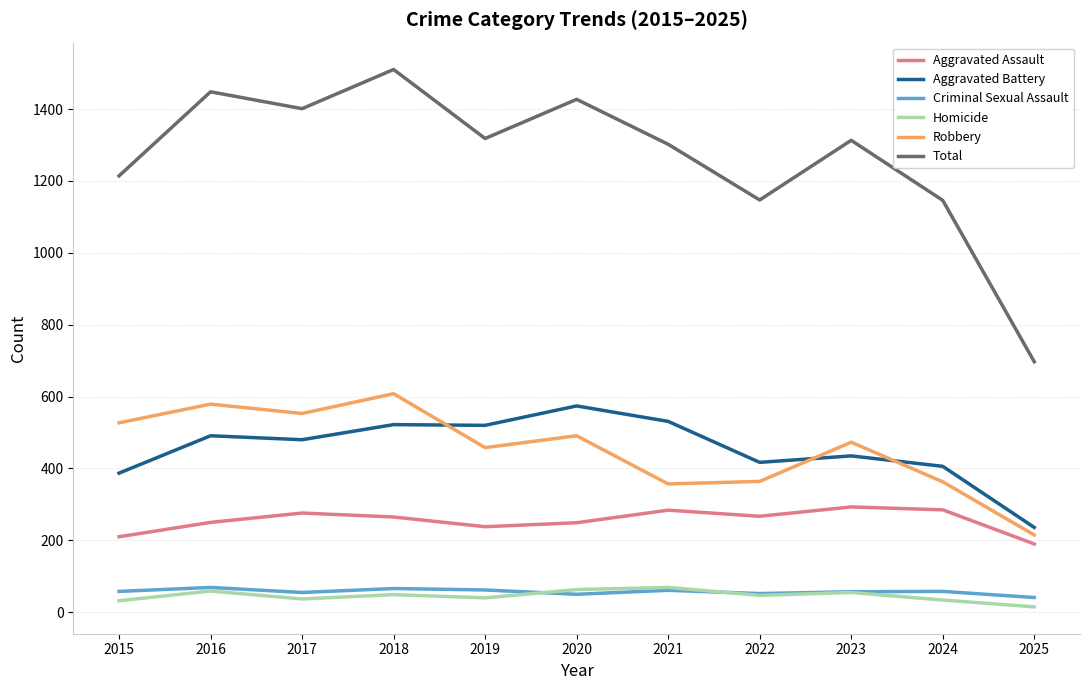

What is the spread (max minus min) of values at 2017?

1364